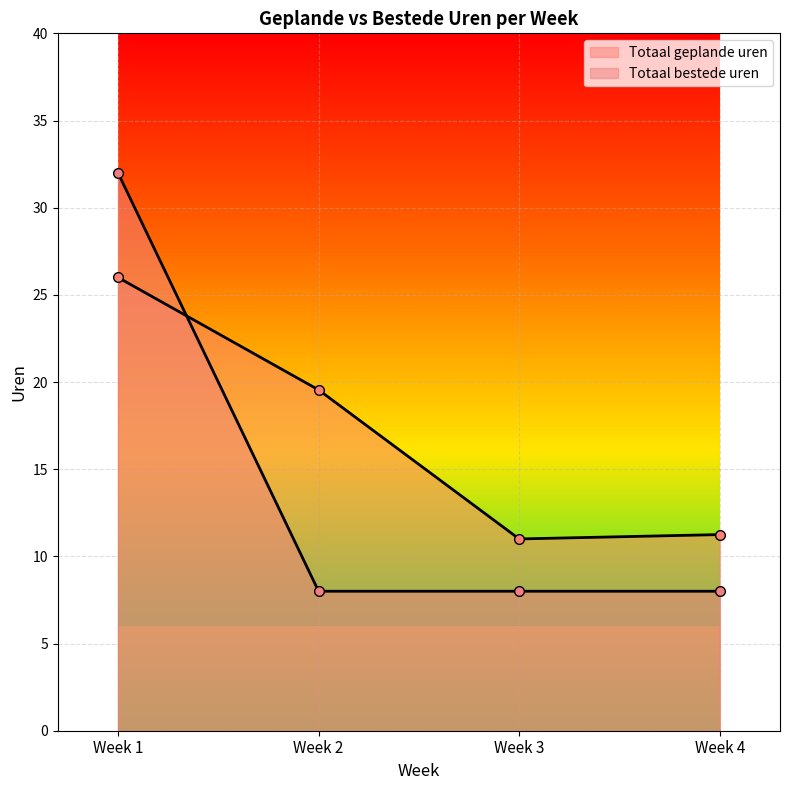

Which series changed the most between Week 2 and Week 3?

Totaal geplande uren